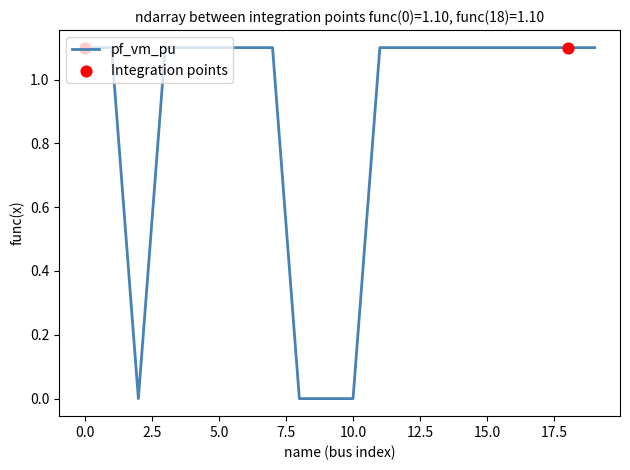

What is the greatest value displayed?

1.1